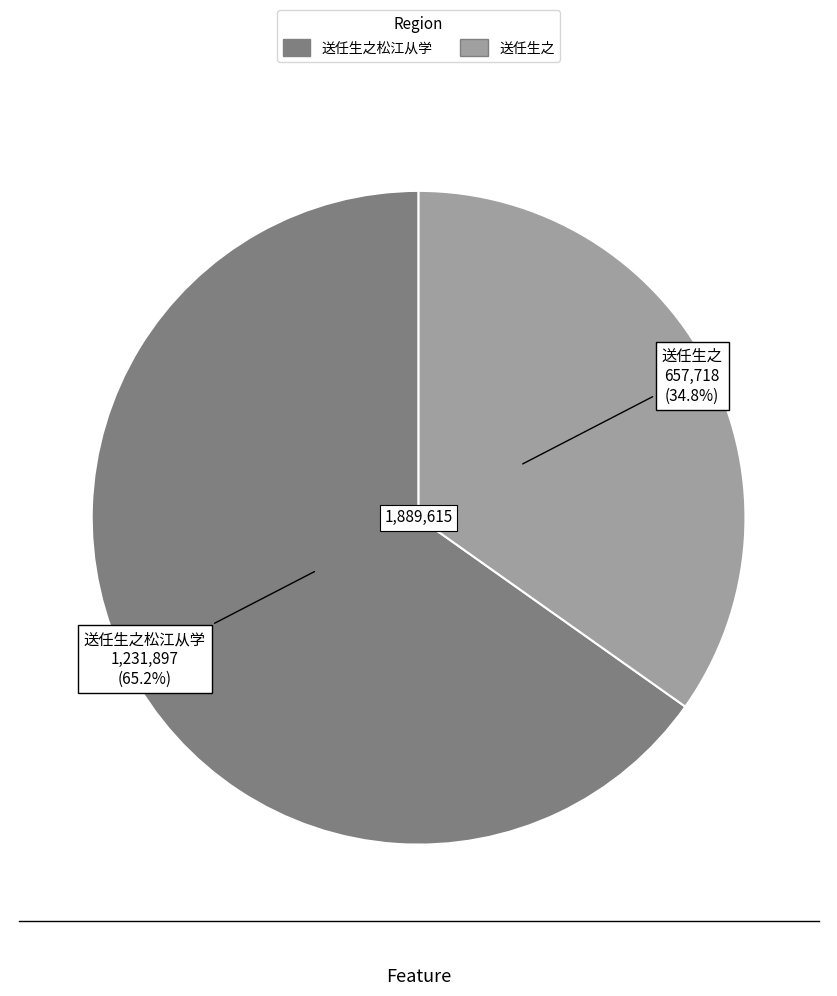

Is there any slice that represents more than half of the pie?

Yes